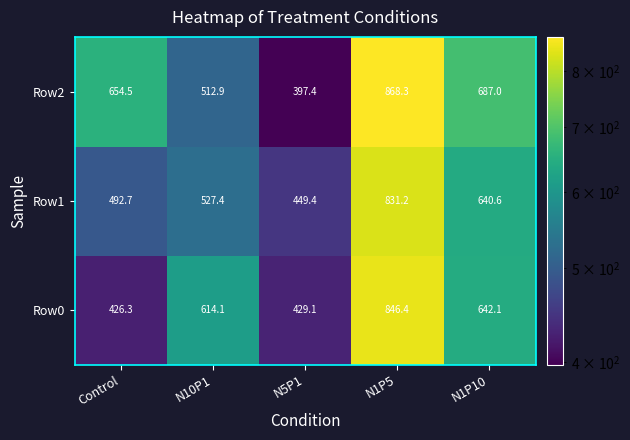

What is the average value of the Row1 series?

588.3